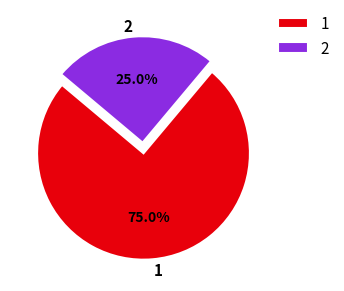

Does 1 represent more than half of the total?

Yes